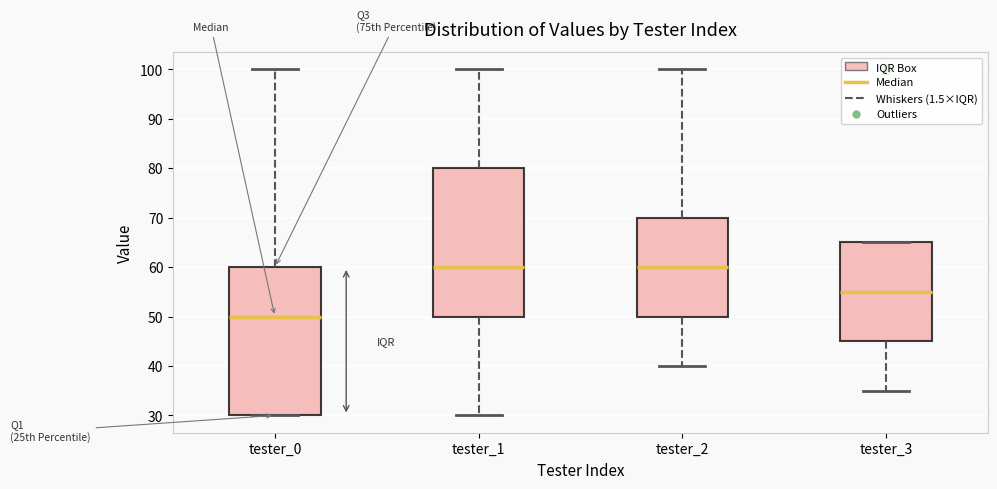

Reading left to right, transcribe this box plot: for each box, give where its median line is, the range the box spans, and where its two whiskers end, as read against the y-axis. The values are not printed on the chart, so give them approximately, as read against the axis.

tester_0: median 50, box 30 to 60, whiskers 30 to 100
tester_1: median 60, box 50 to 80, whiskers 30 to 100
tester_2: median 60, box 50 to 70, whiskers 40 to 100
tester_3: median 55, box 45 to 65, whiskers 35 to 65